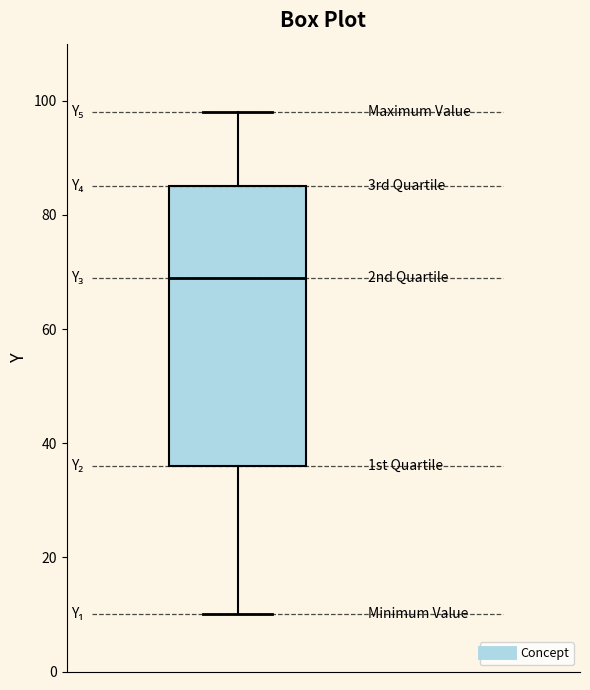

Transcribe this box plot: give where the median line is, the range the box spans, and where the two whiskers end, as read against the y-axis. The values are not printed on the chart, so give them approximately, as read against the axis.

median 70, box 36 to 86, whiskers 10 to 98